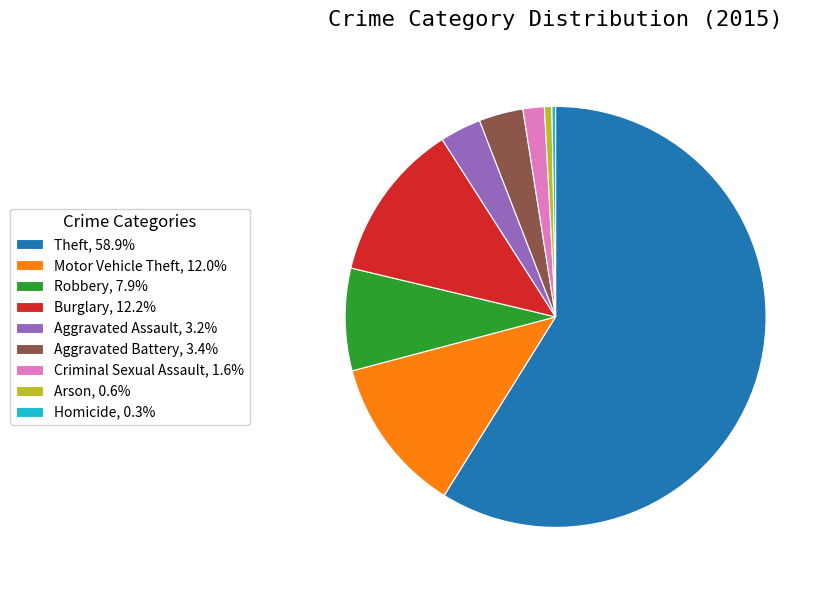

Combined, do Aggravated Battery, 3.4% and Criminal Sexual Assault, 1.6% account for over 50%?

No